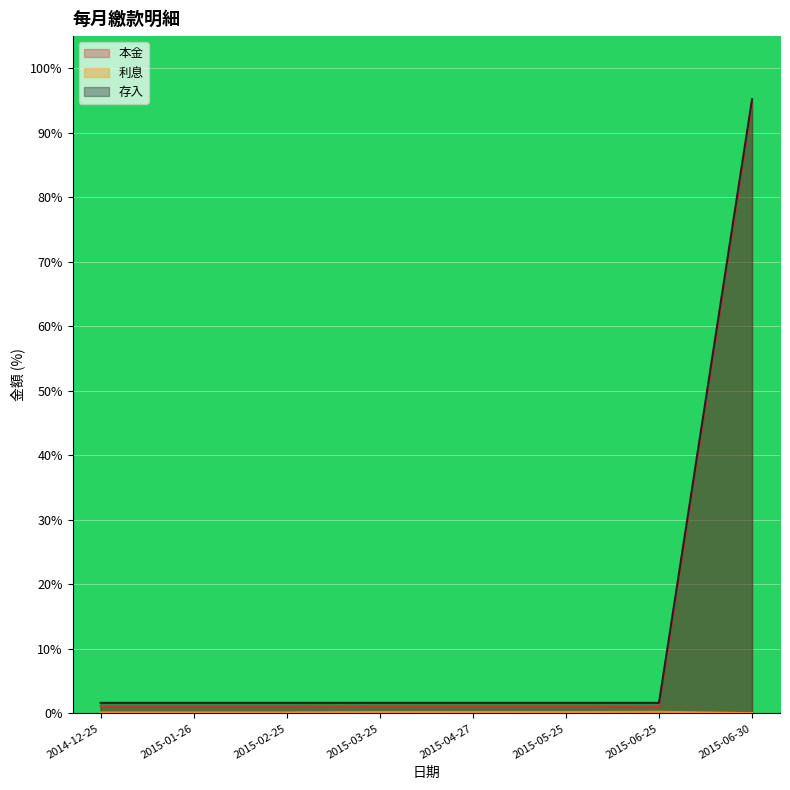

At which category is the sum across all series the highest?

2015-06-30